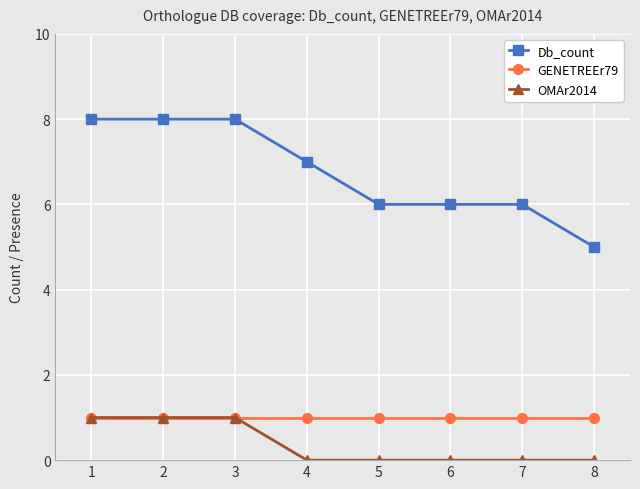

The value of Db_count at 4 is 4. True or false?

False